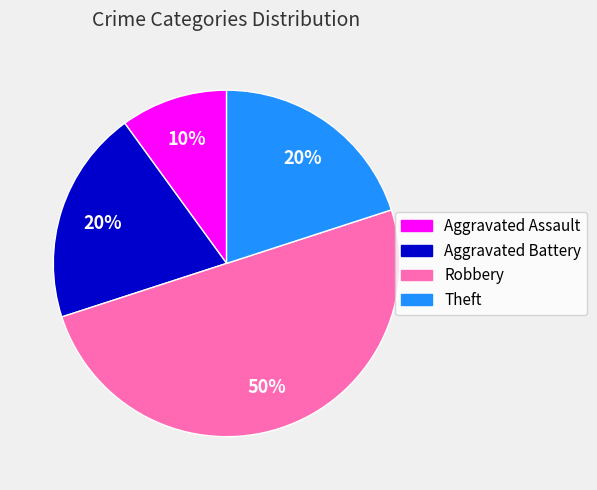

Which category has the smallest portion of the pie?

Aggravated Assault